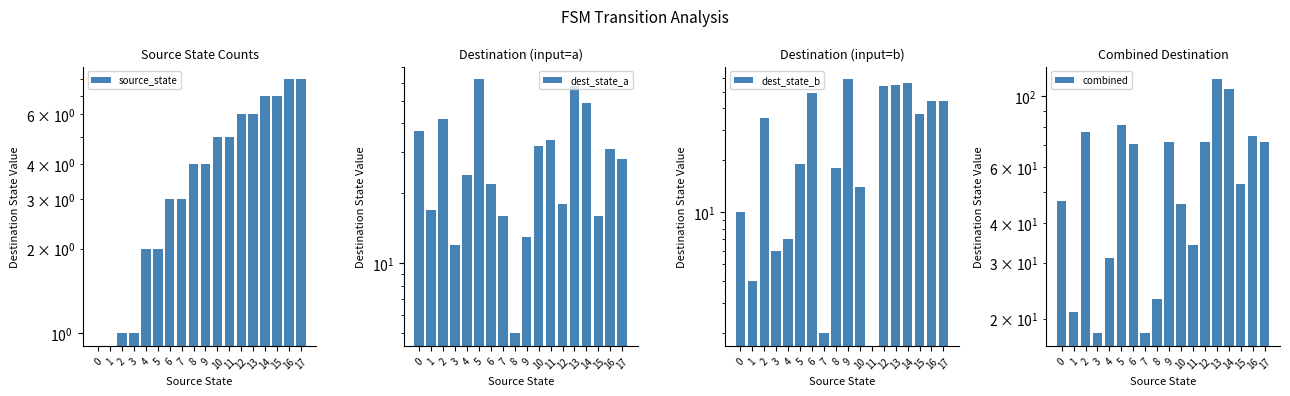

Rank the series at 10 from highest to lowest value.

combined, dest_state_a, dest_state_b, source_state